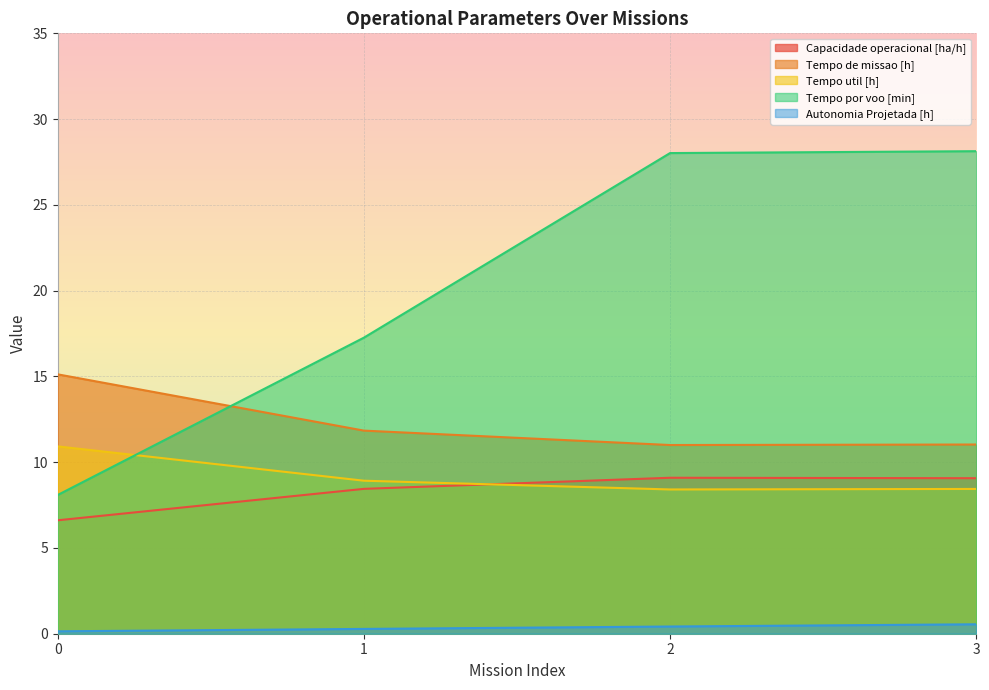

How many data points does each series have?

4